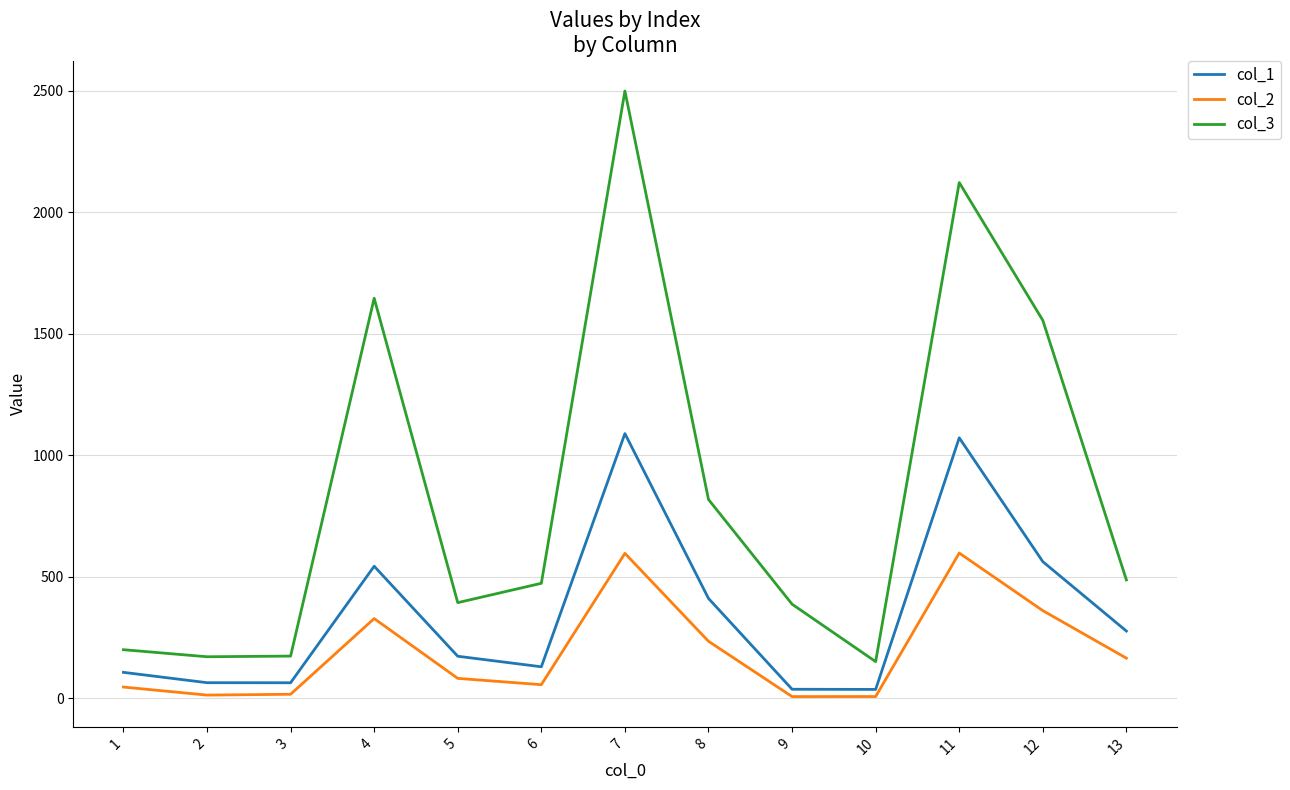

At which category is the sum across all series the highest?

7